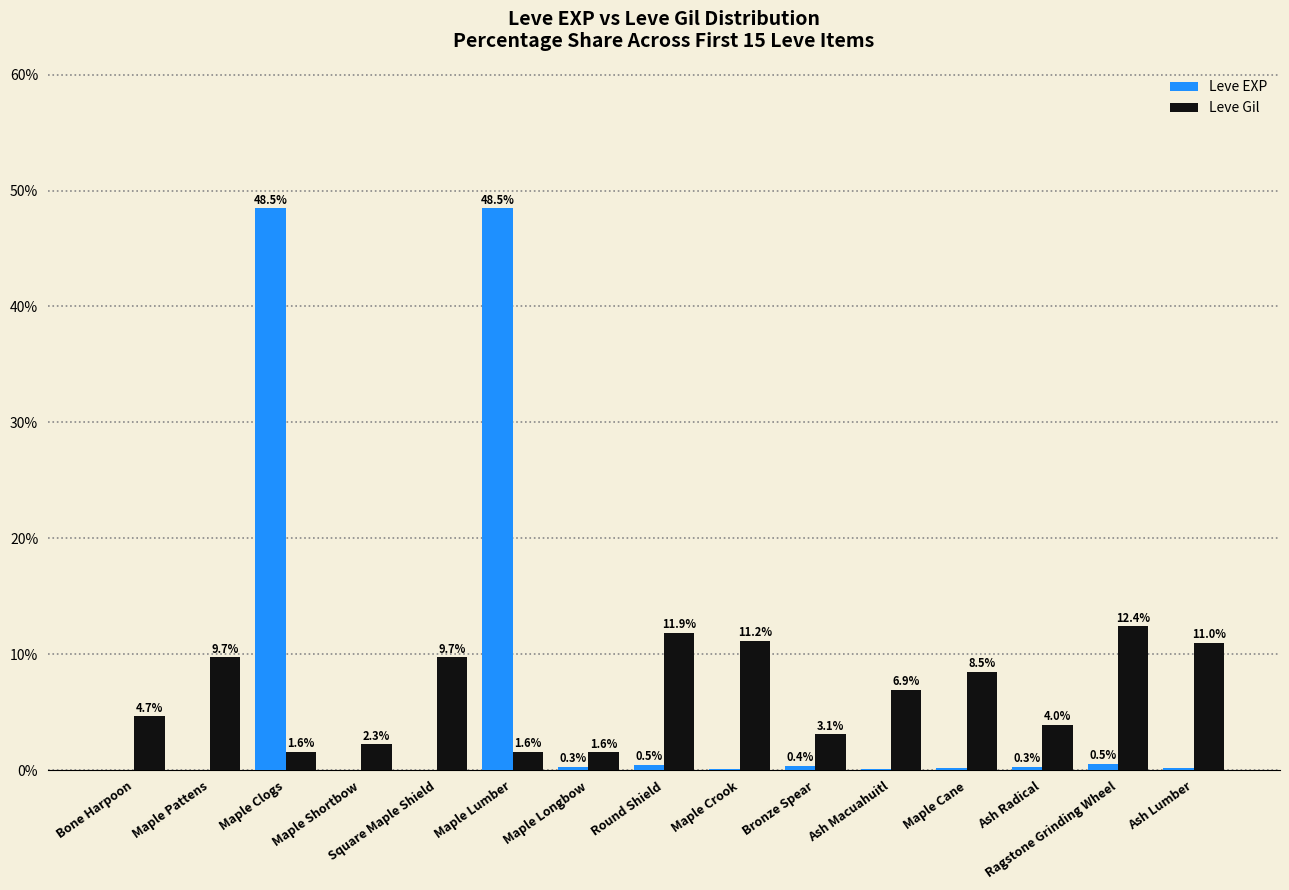

True or false: Leve Gil has a value of 8.5 at Maple Cane.

True